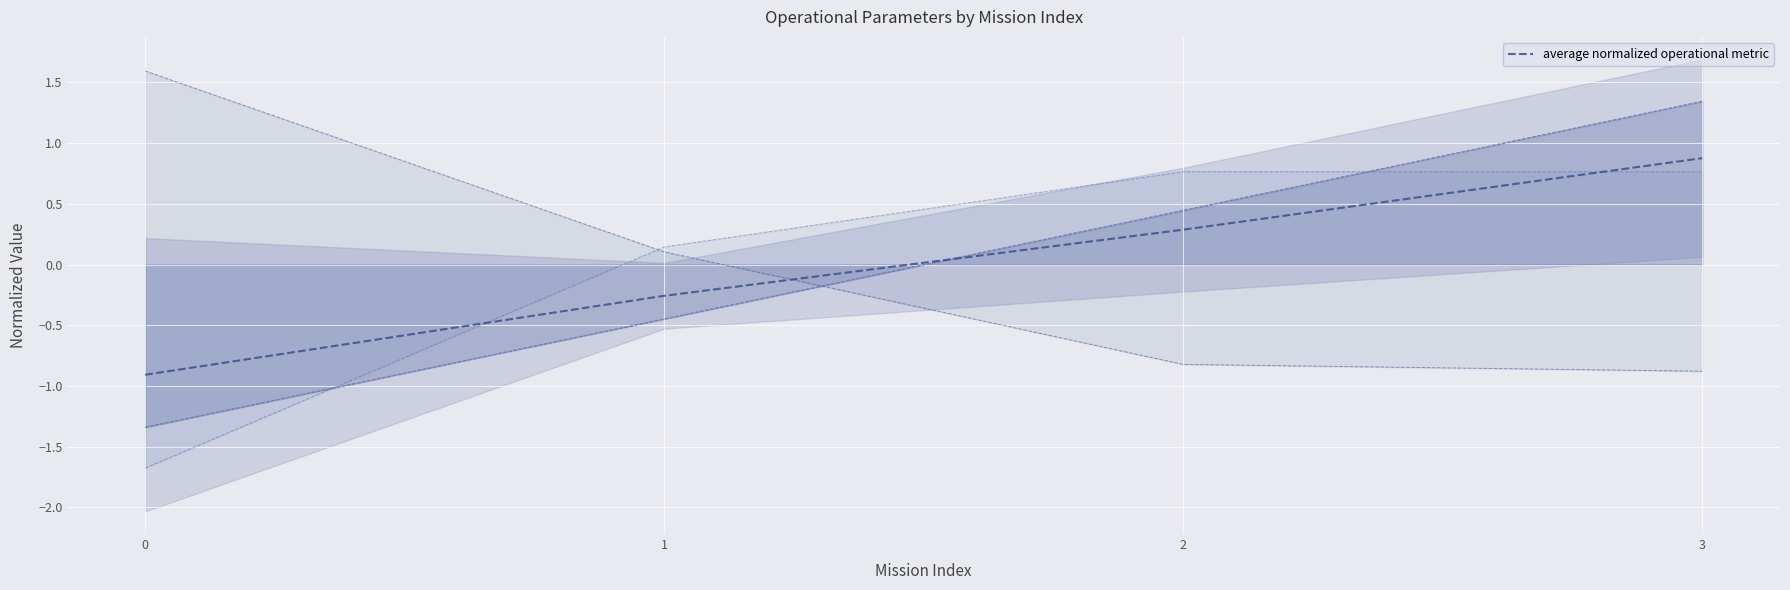

At which label does the data first exceed 0?

2